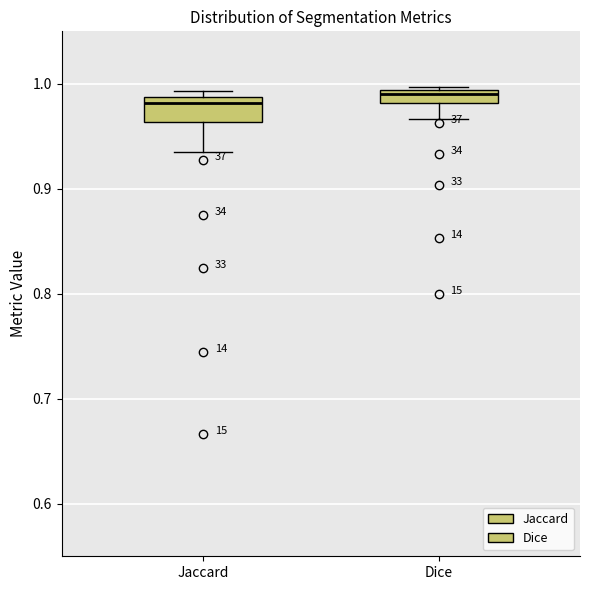

Comparing the boxes themselves (not the whiskers), which one is the tallest?

Jaccard